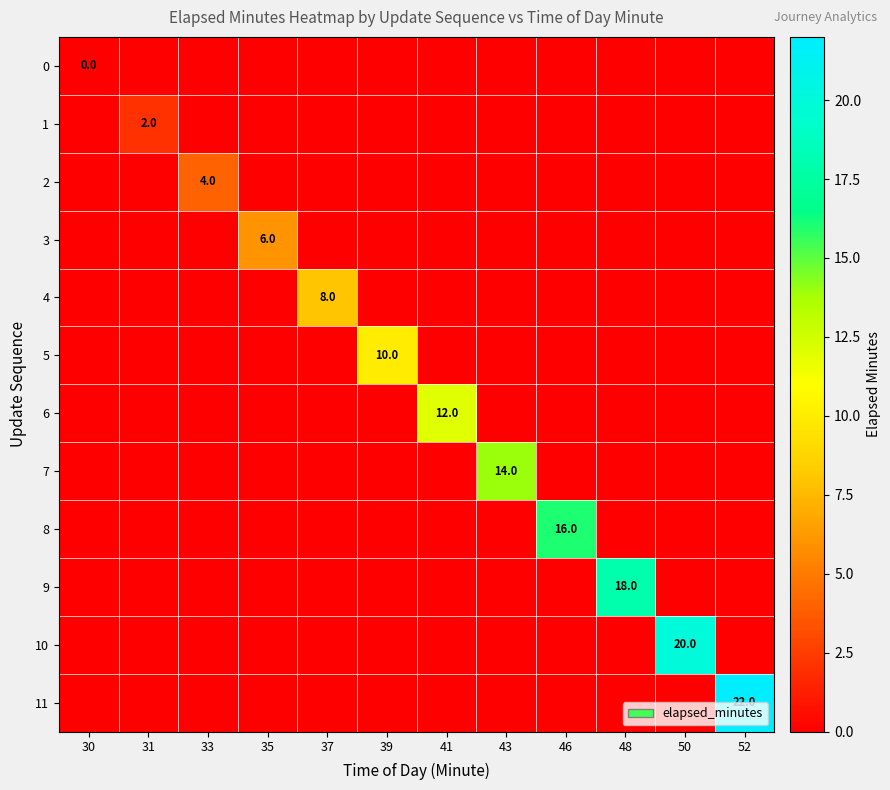

Which category has the lowest value across all series?

30